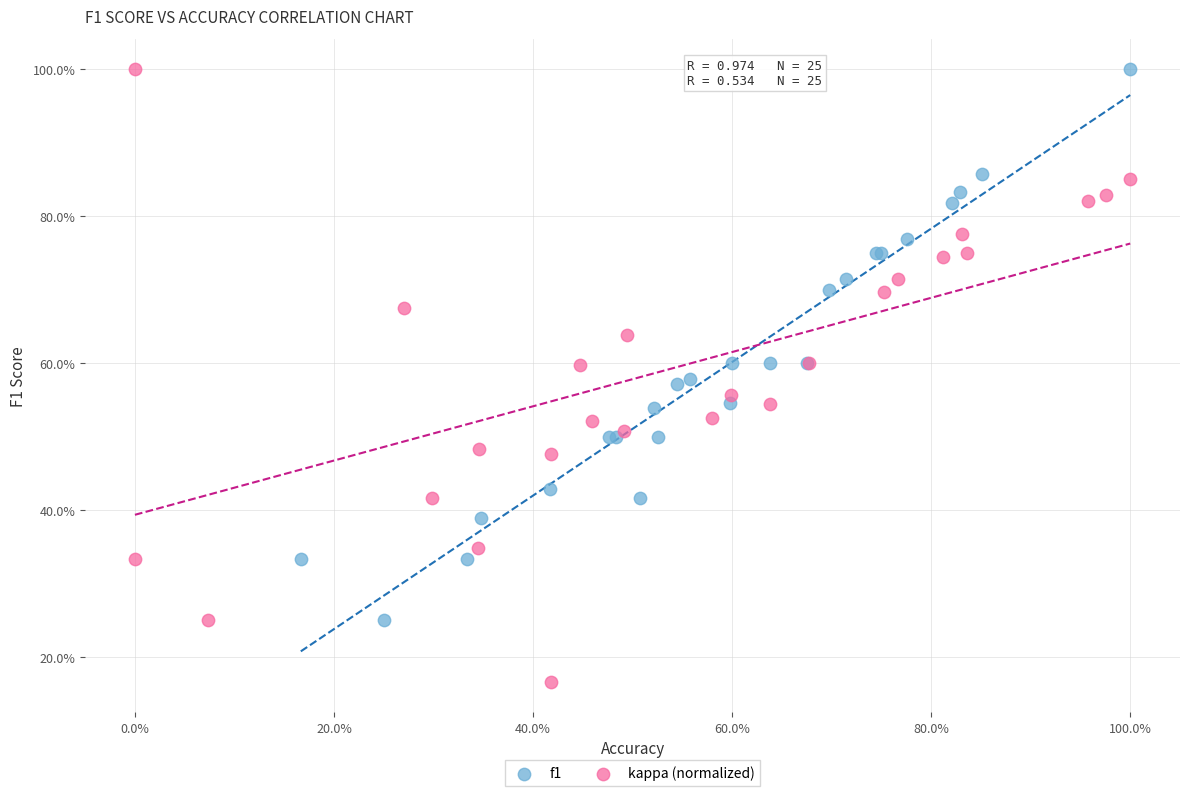

What are all the series names shown in the legend?

f1, kappa (normalized)